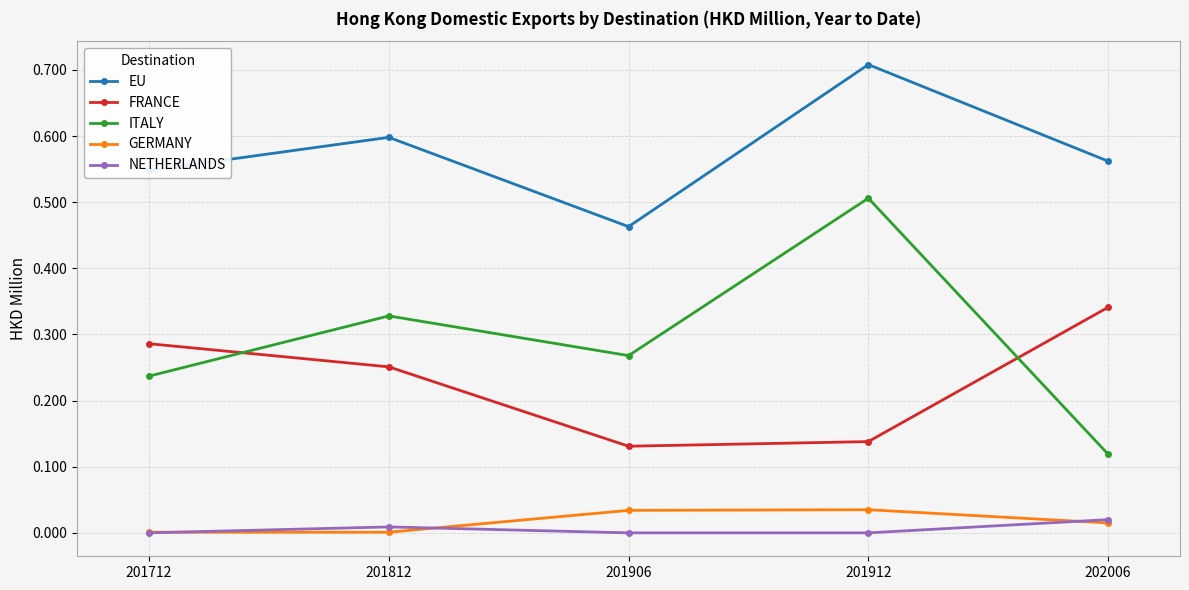

What are all the series names shown in the legend?

EU, FRANCE, ITALY, GERMANY, NETHERLANDS